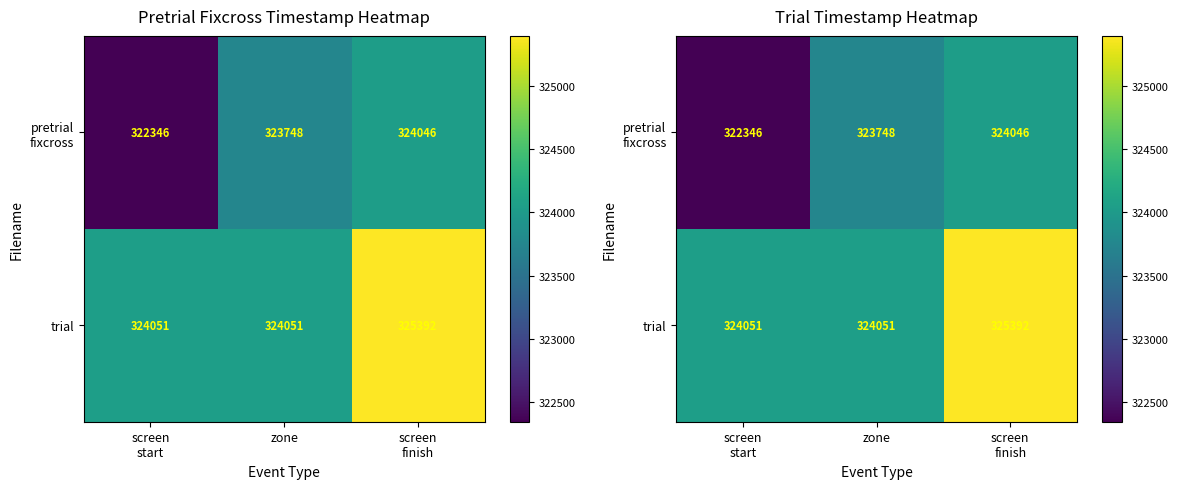

List the series in order of their peak value, highest first.

trial, pretrial fixcross